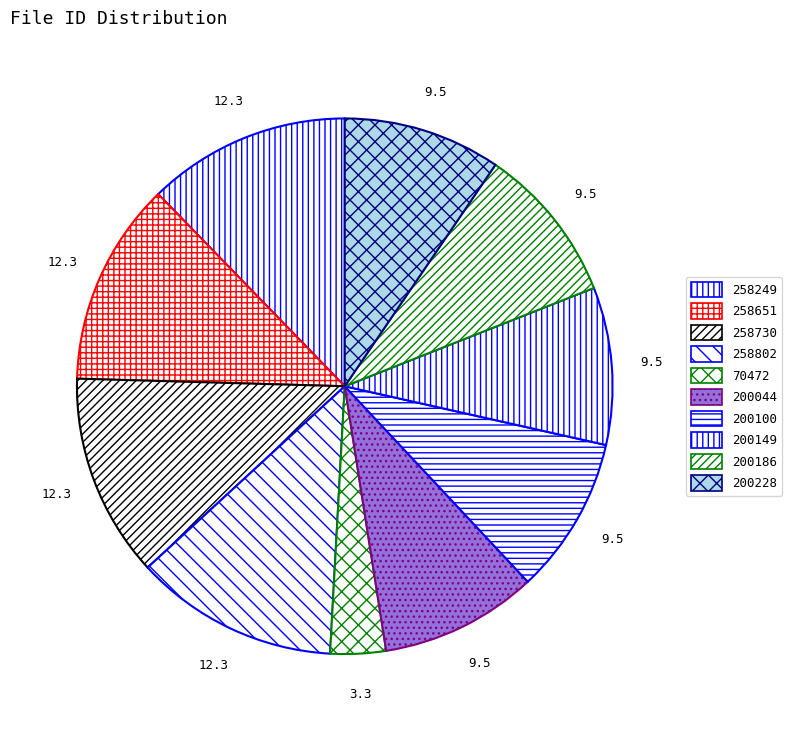

How many segments does this pie chart have?

10